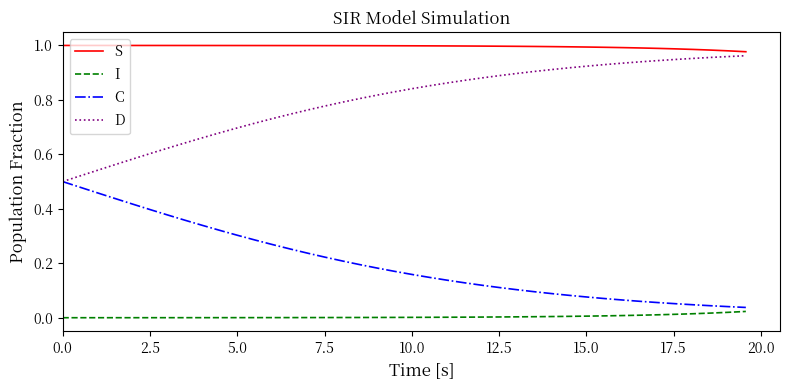

True or false: S and I intersect in this chart.

False